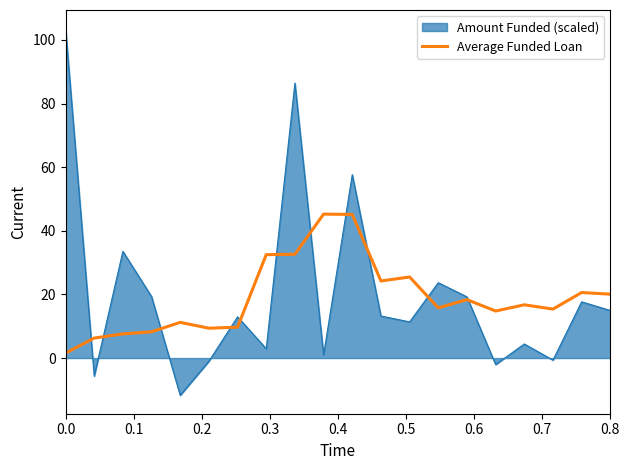

What is the smallest value displayed?

-11.7